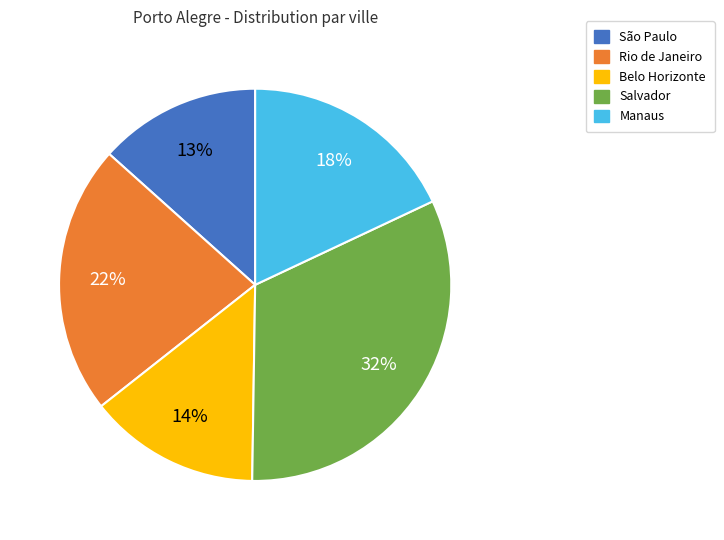

To the nearest percent, what is the combined percentage of Belo Horizonte and Rio de Janeiro?

36%